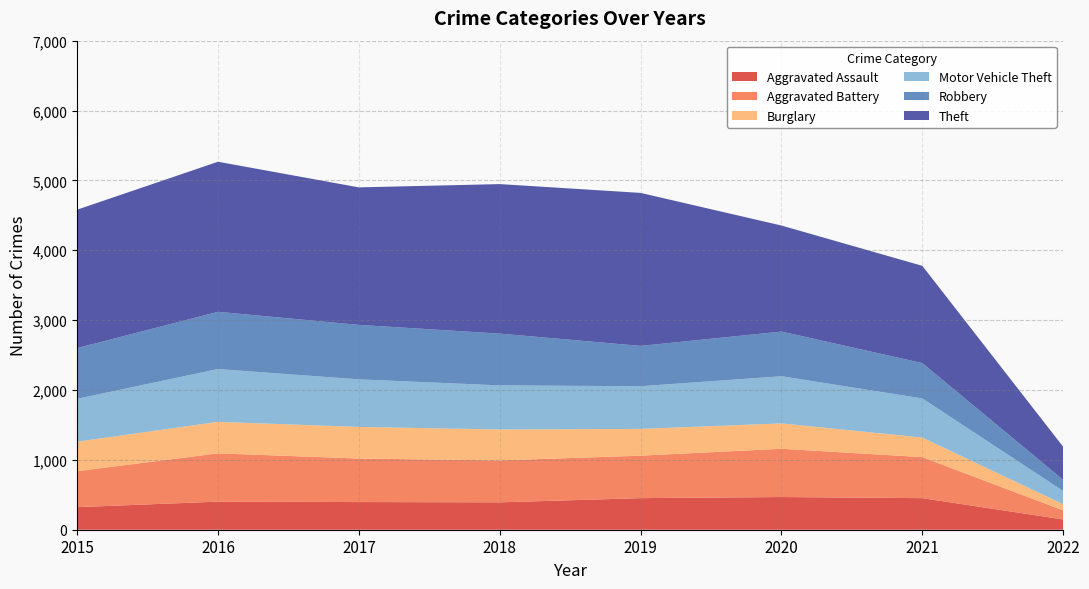

Reading left to right, list all the values displayed in this chart.

Aggravated Assault: 2015=323	2016=402	2017=396	2018=392	2019=452	2020=468	2021=452	2022=147
Aggravated Battery: 2015=515	2016=691	2017=623	2018=600	2019=608	2020=691	2021=587	2022=130
Burglary: 2015=422	2016=451	2017=453	2018=443	2019=383	2020=363	2021=280	2022=88
Motor Vehicle Theft: 2015=614	2016=756	2017=680	2018=631	2019=611	2020=675	2021=560	2022=190
Robbery: 2015=726	2016=819	2017=780	2018=741	2019=577	2020=639	2021=506	2022=159
Theft: 2015=1981	2016=2148	2017=1968	2018=2140	2019=2190	2020=1518	2021=1392	2022=473